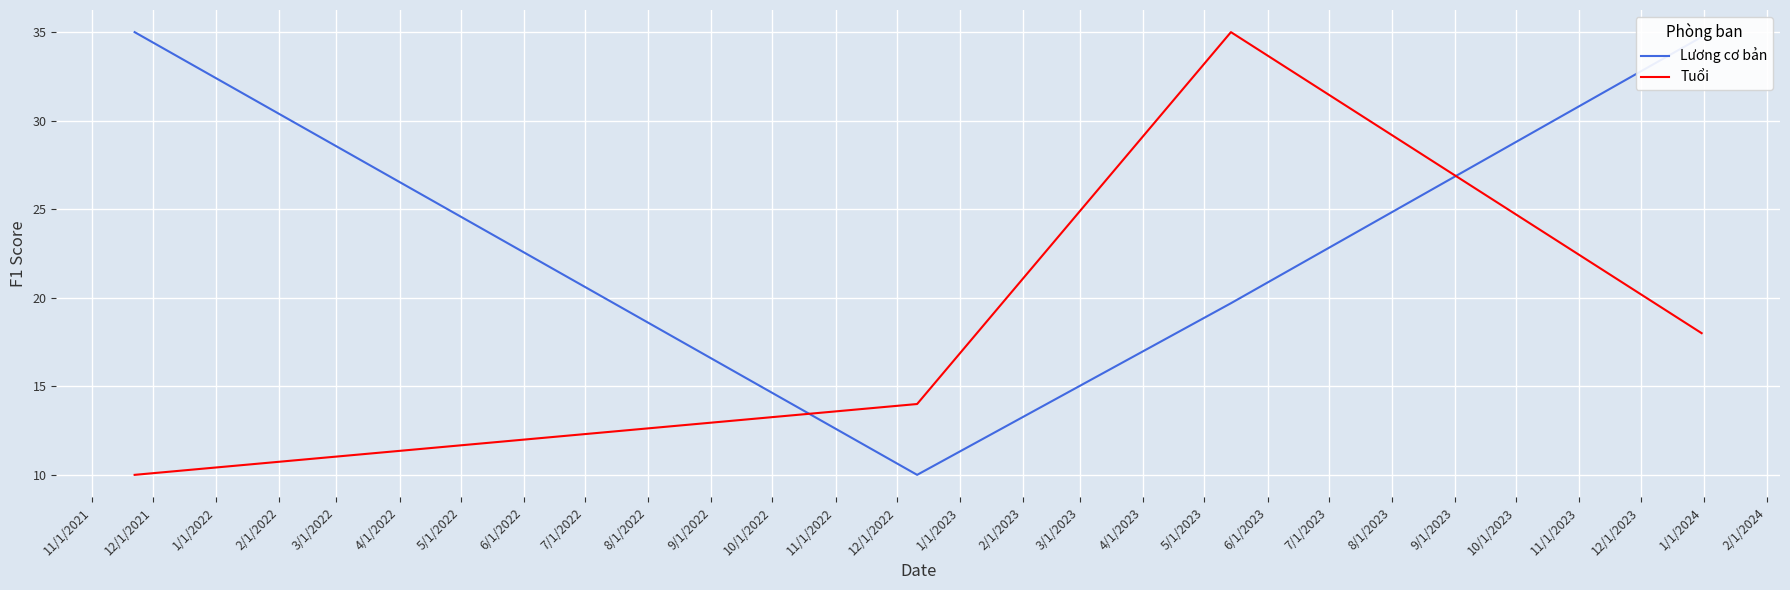

How many distinct data groups are displayed?

2